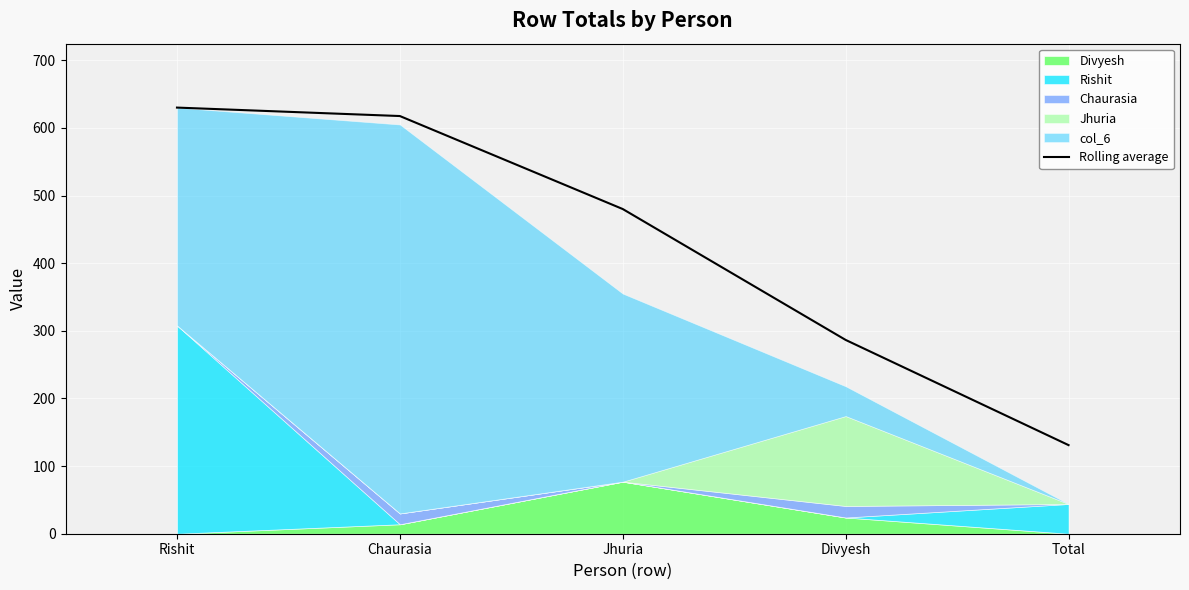

Which has a higher value, Chaurasia or Jhuria?

Chaurasia